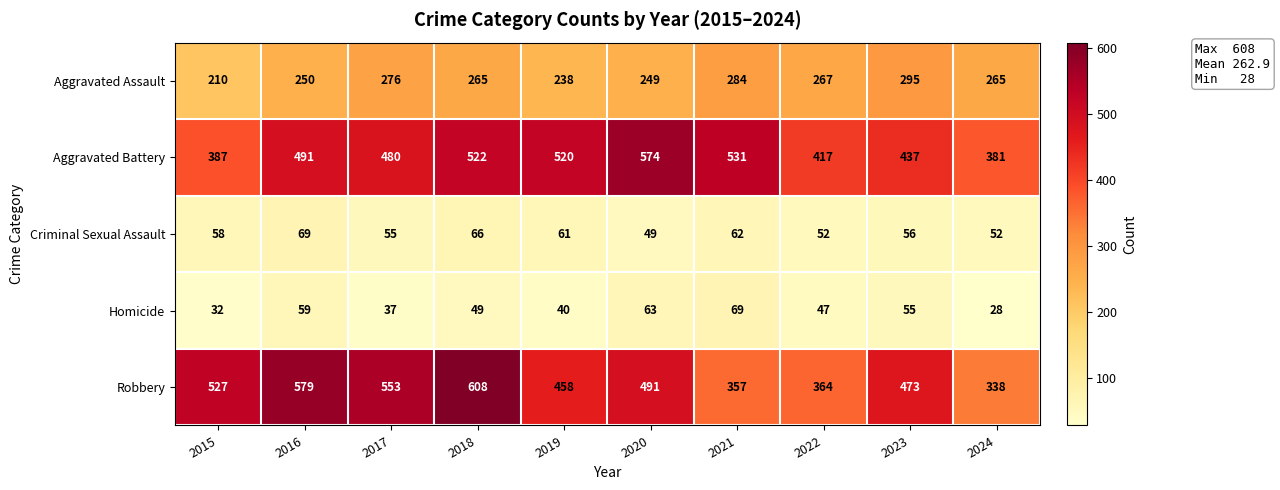

What is the smallest value displayed?

28